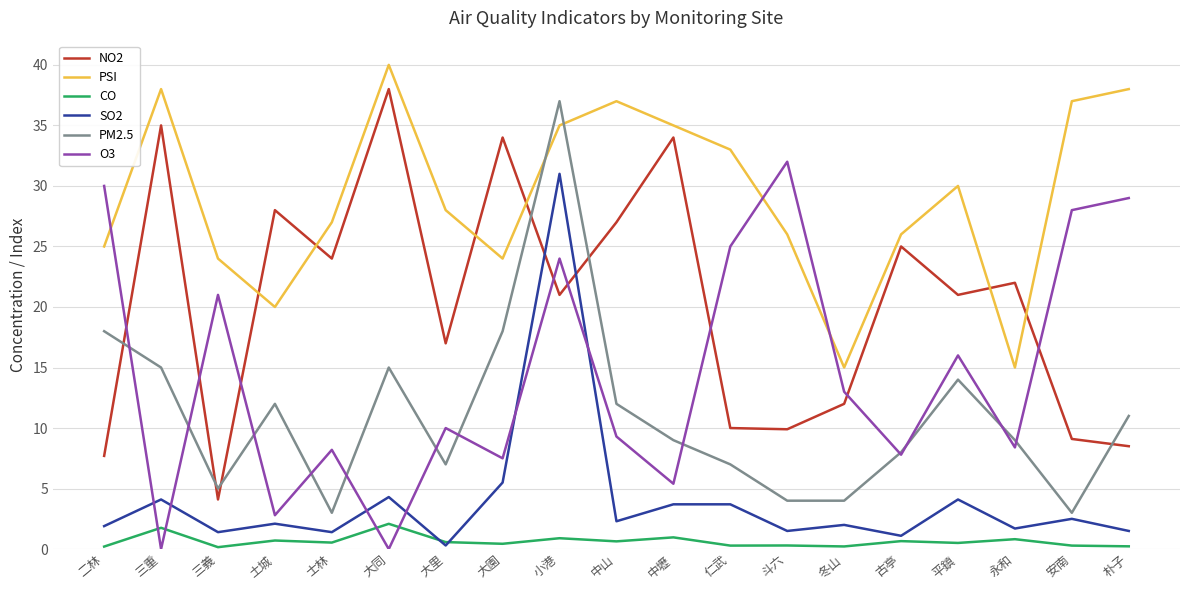

The SO2 series shows 41.5 at 小港. True or false?

False